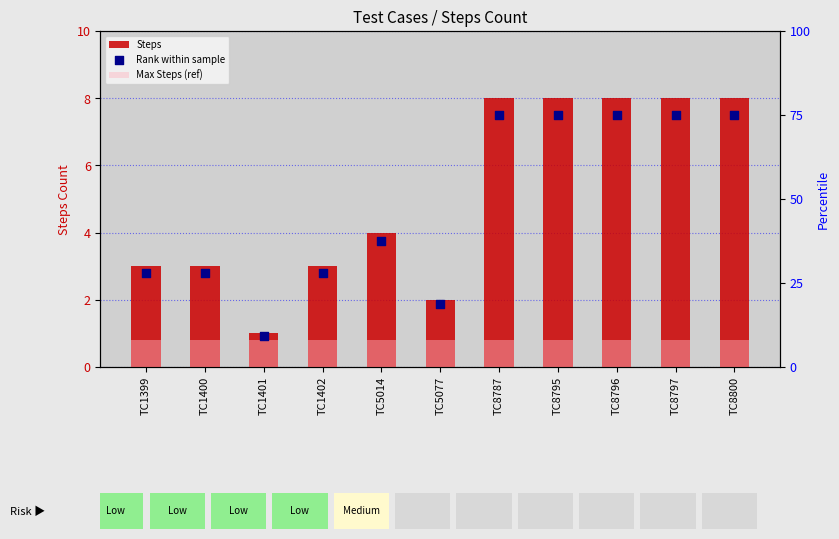

At which category is the sum across all series the highest?

TC8787